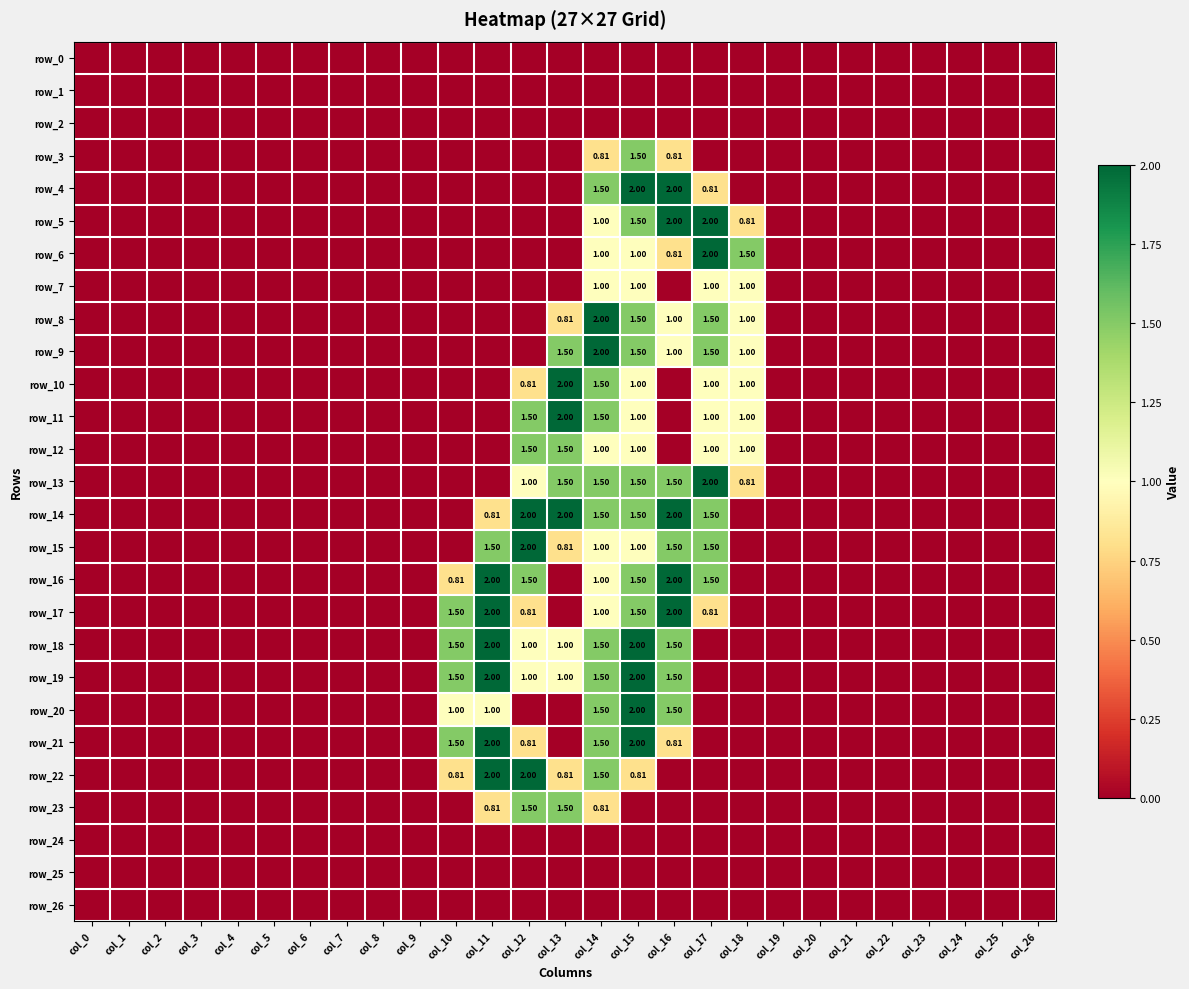

List the series in order of their peak value, lowest first.

row_0, row_1, row_2, row_24, row_25, row_26, row_7, row_3, row_12, row_23, row_4, row_5, row_6, row_8, row_9, row_10, row_11, row_13, row_14, row_15, row_16, row_17, row_18, row_19, row_20, row_21, row_22